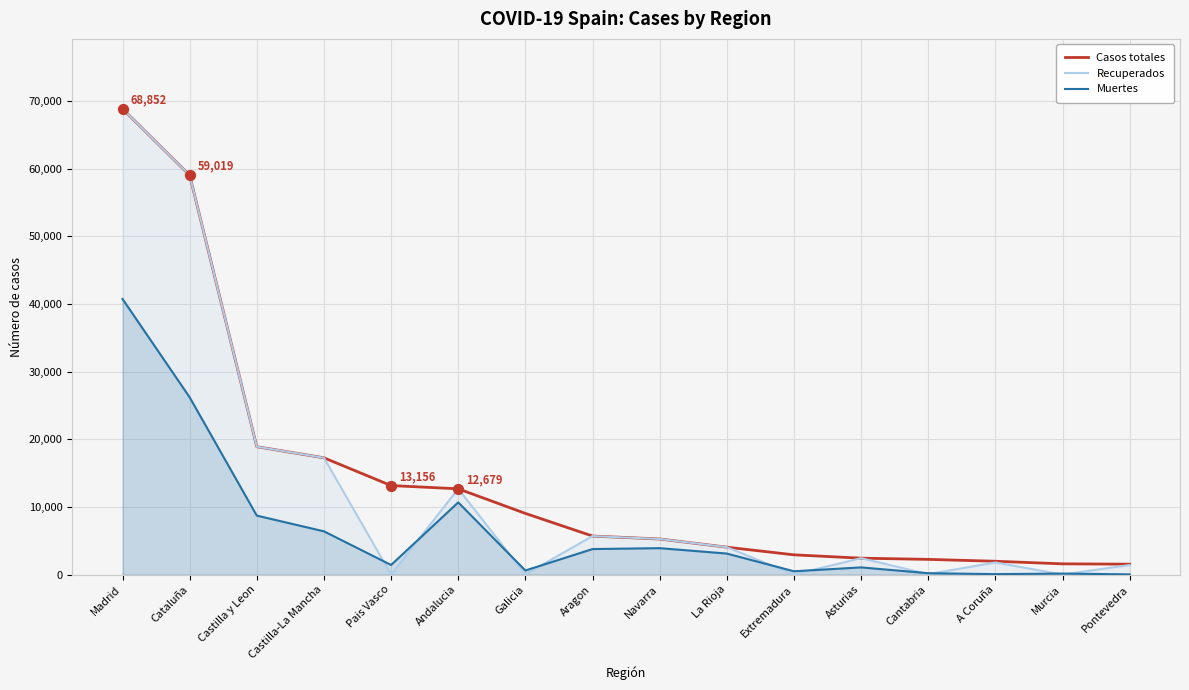

Which series reaches the minimum Y coordinate?

Recuperados